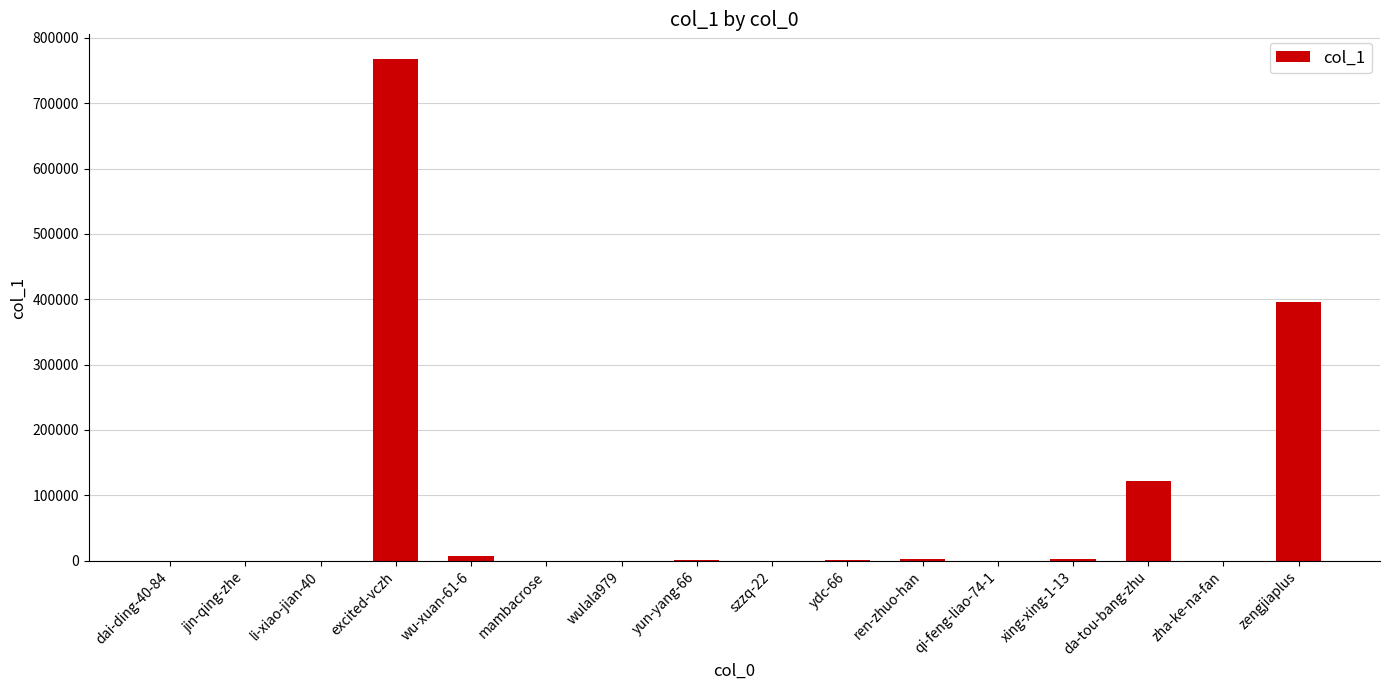

Between da-tou-bang-zhu and szzq-22, which is larger?

da-tou-bang-zhu